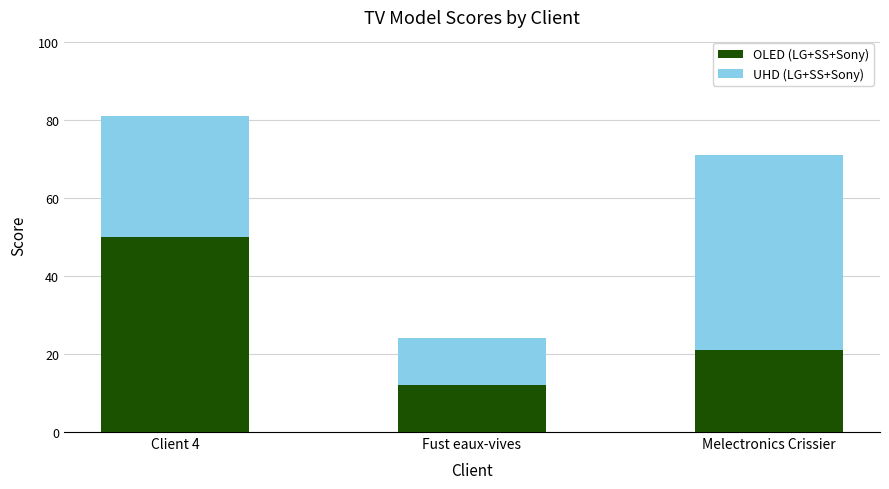

What is the total value across all series at Fust eaux-vives?

24